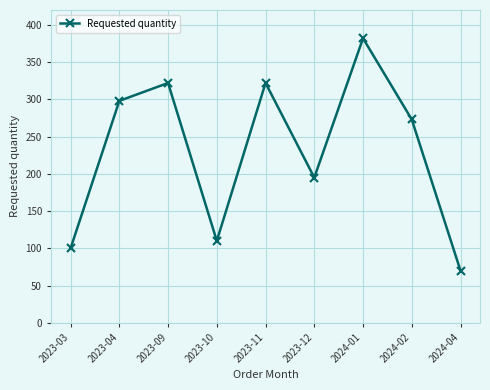

Approximately how many times larger is the value at 2023-04 compared to 2024-02?

1.1